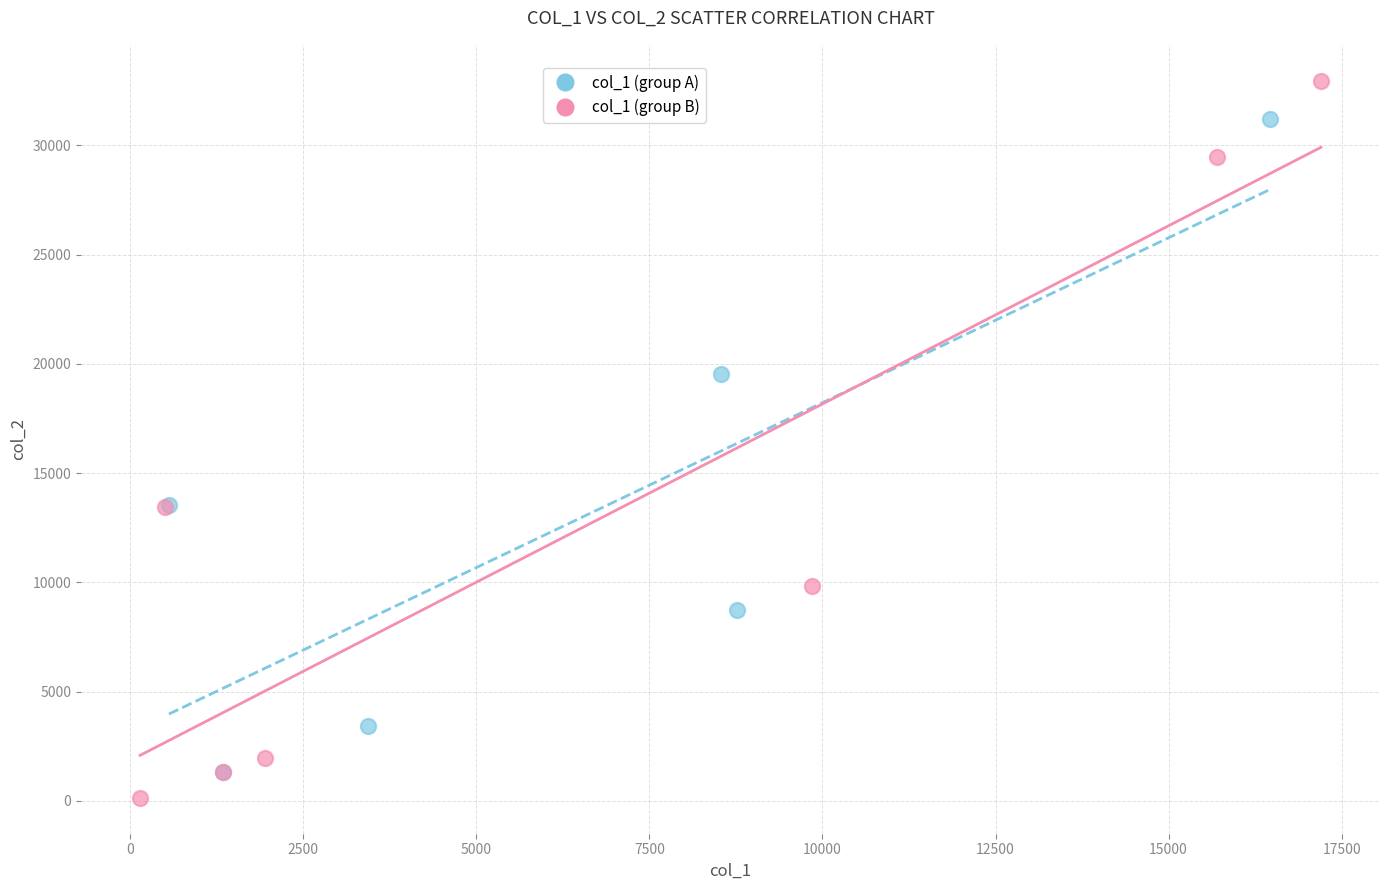

What are all the series names shown in the legend?

col_1 (group A), col_1 (group B)